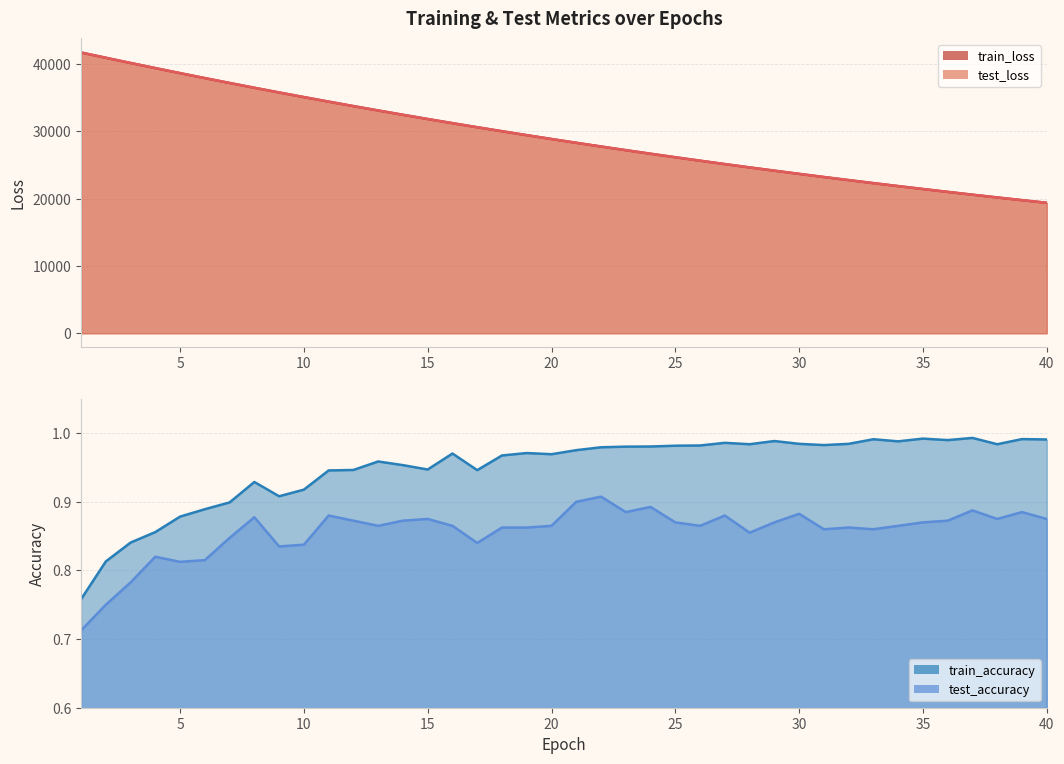

Is the value of test_loss at 7 greater than the value of test_accuracy at 11?

Yes